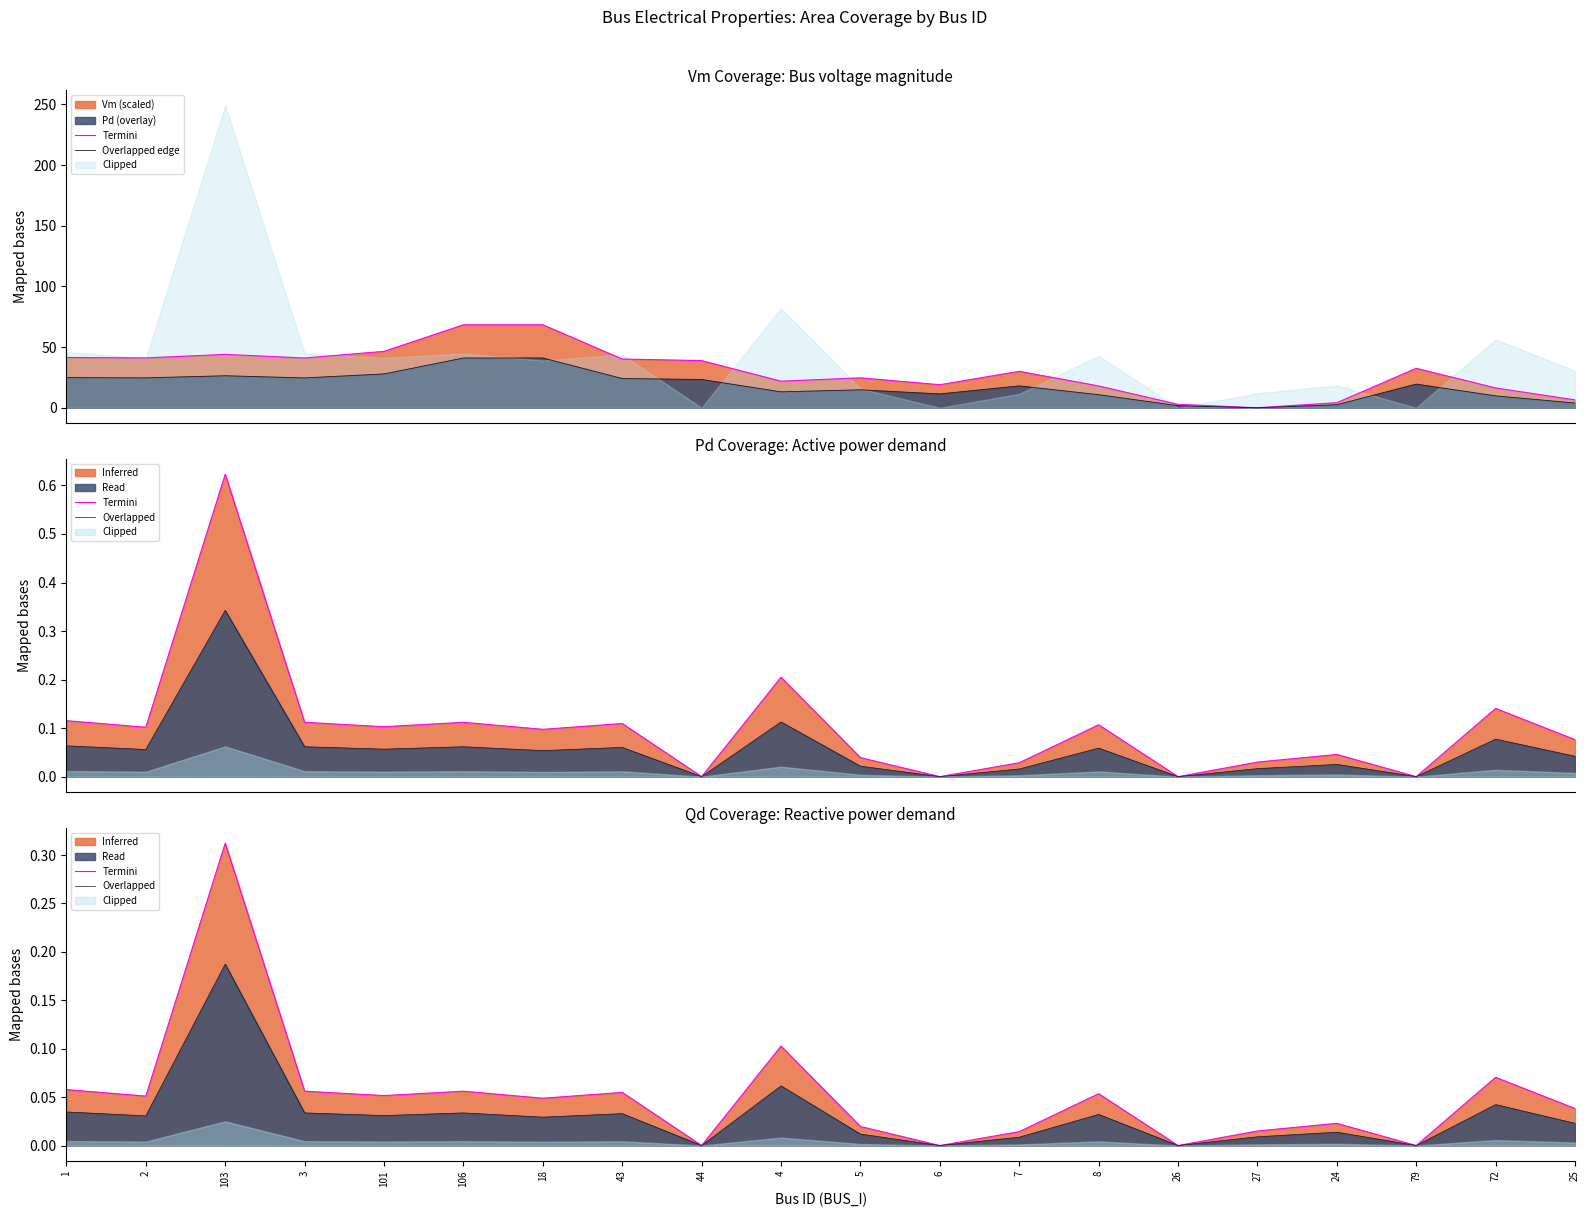

How many positive values does the Termini series have?

16